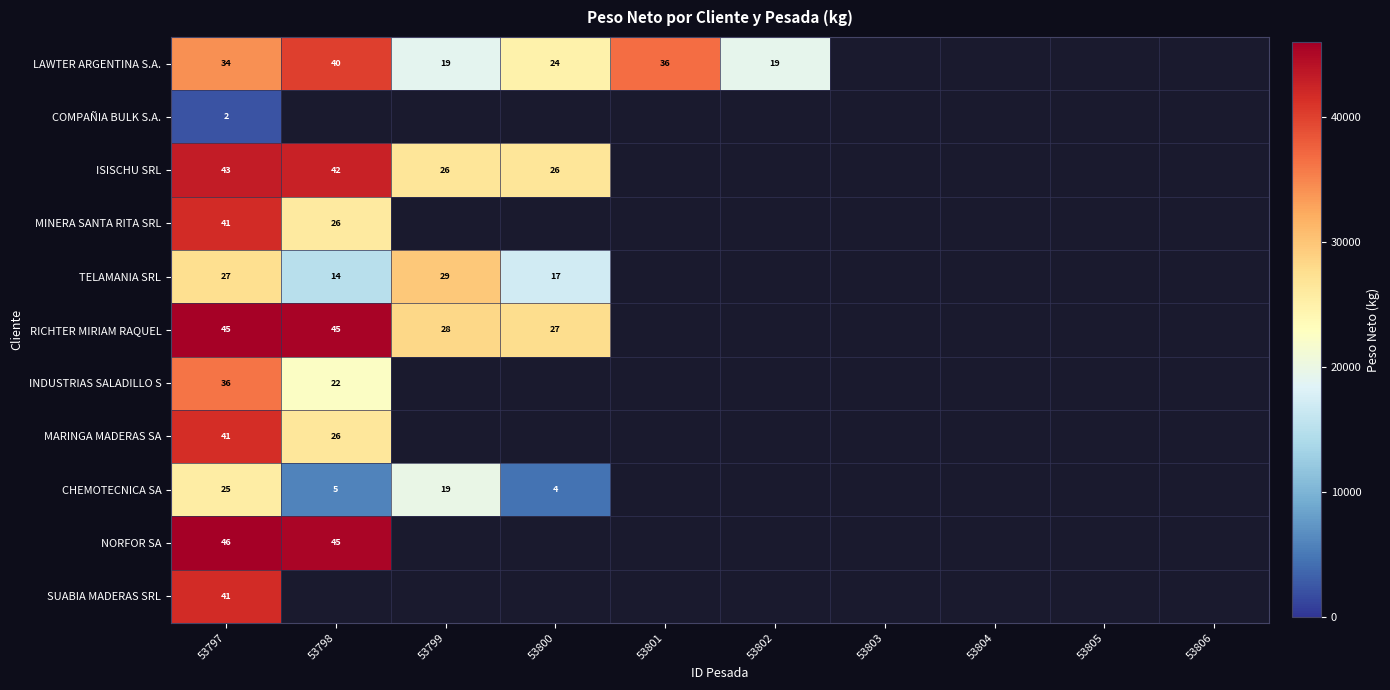

The value of COMPAÑIA BULK S.A. at 53797 is 3. True or false?

False